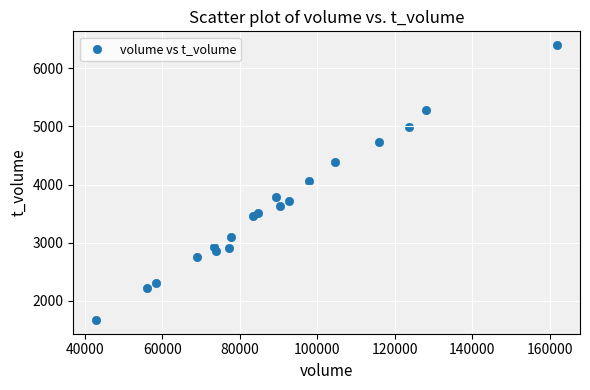

What is the range of X values (max minus min)?

118852